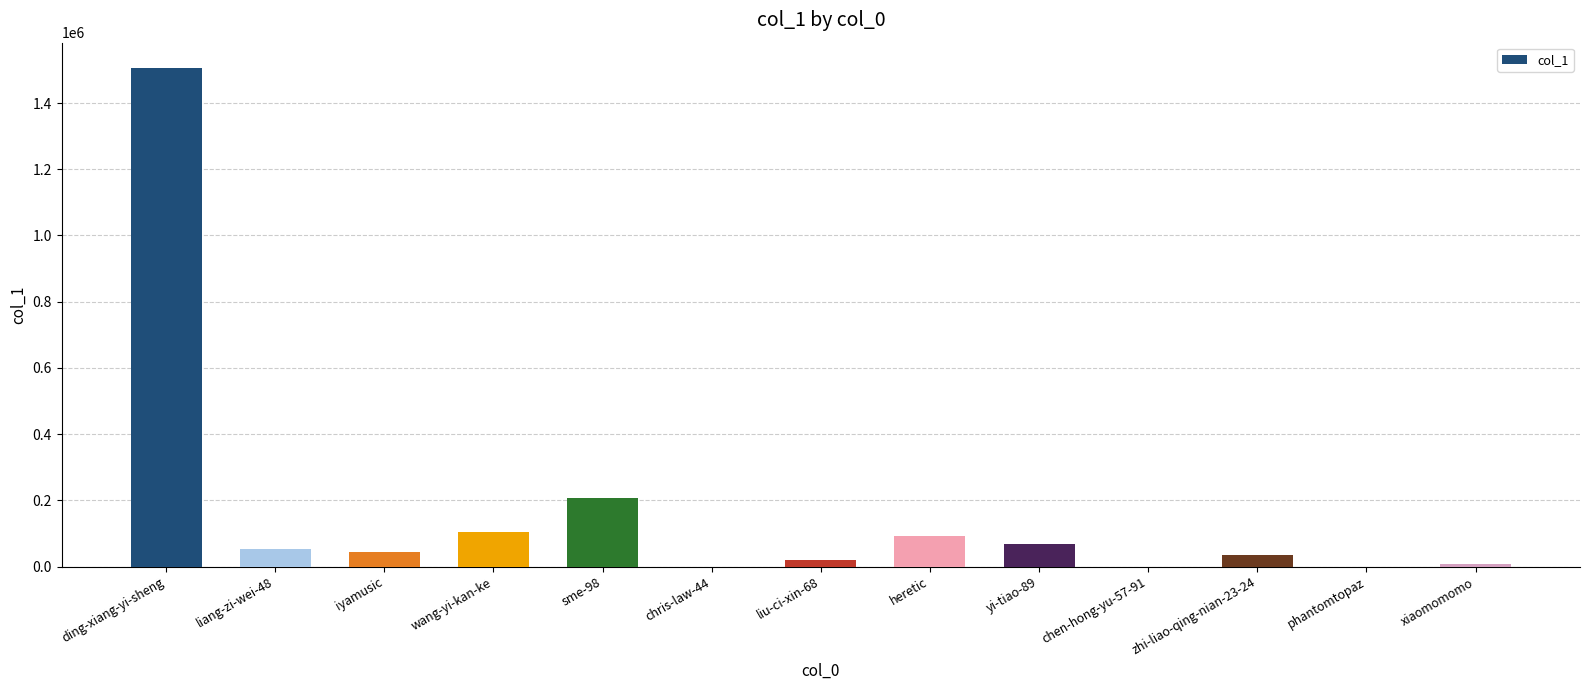

What is the ratio of the value at wang-yi-kan-ke to the value at liang-zi-wei-48?

2.0